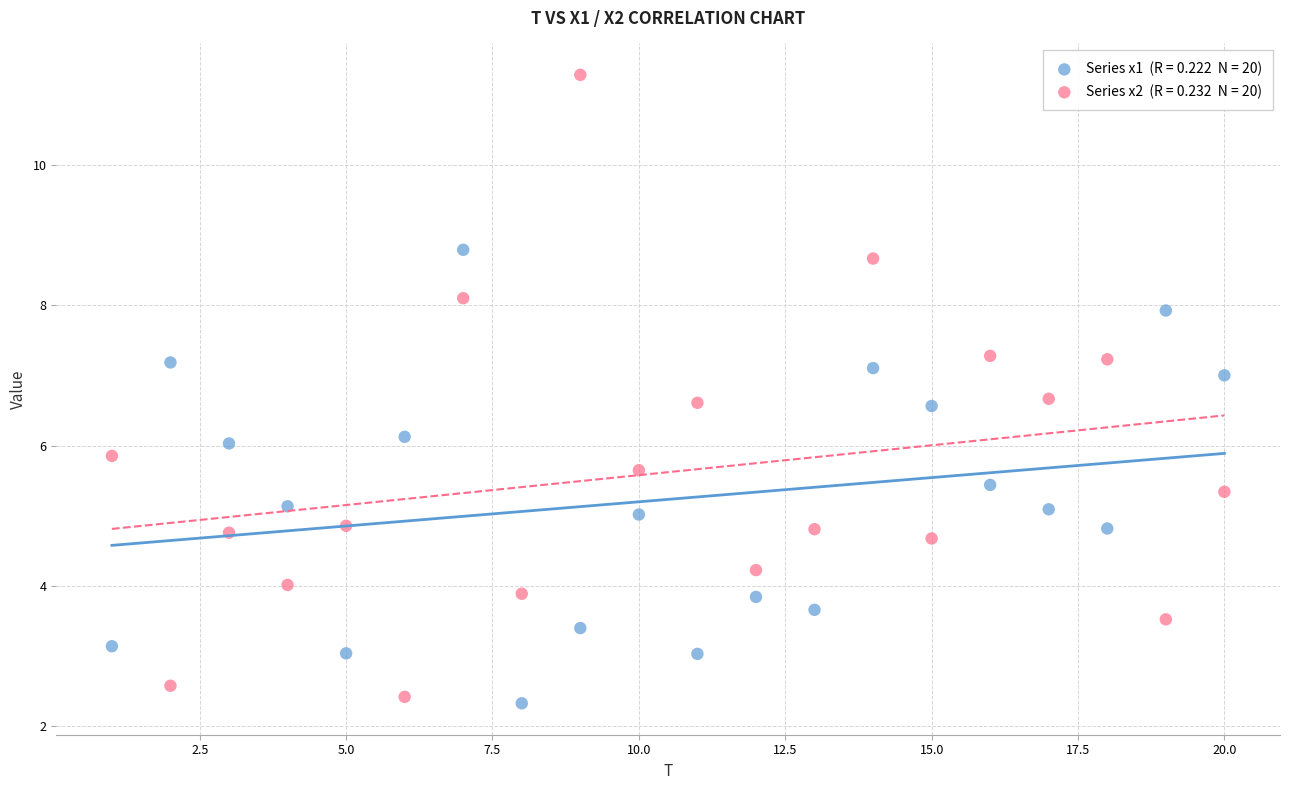

Across all data points, what is the range of X values (max minus min)?

19.0